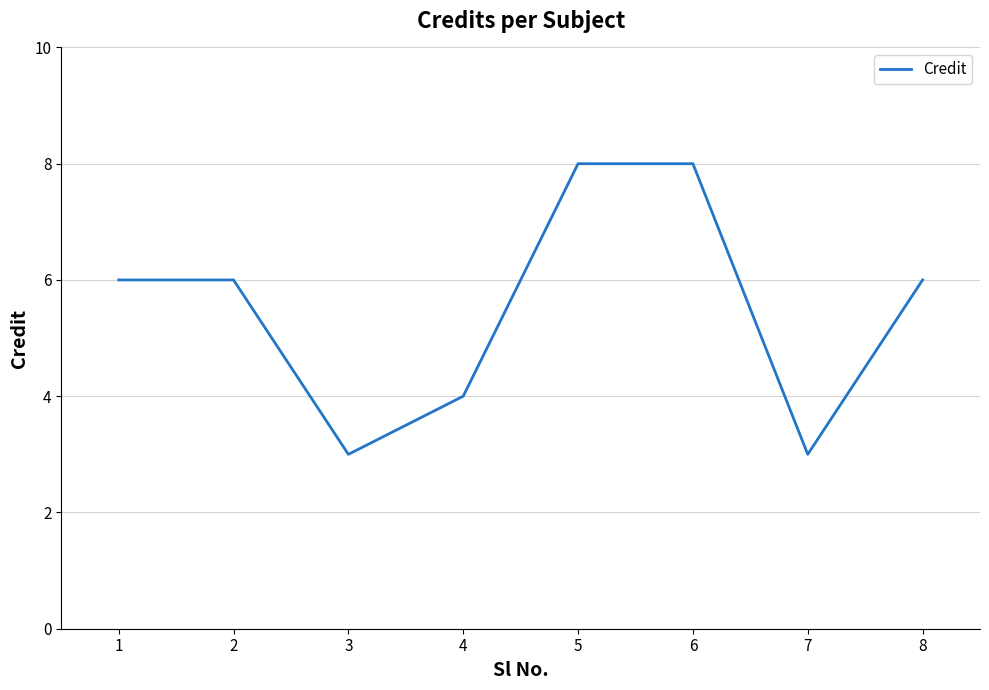

What is the smallest value displayed?

3